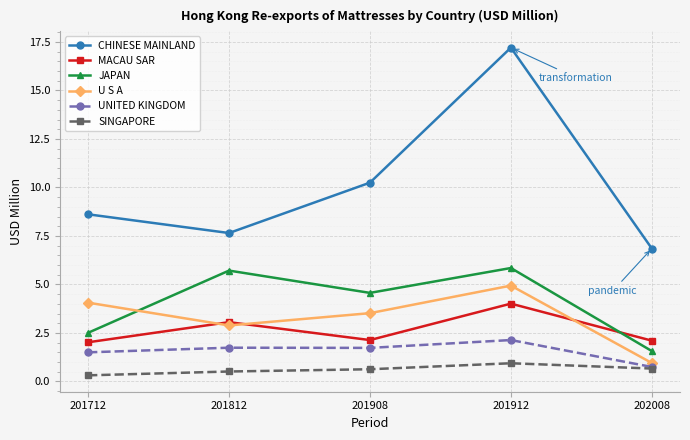

Where is CHINESE MAINLAND nearest to the value 12?

201908